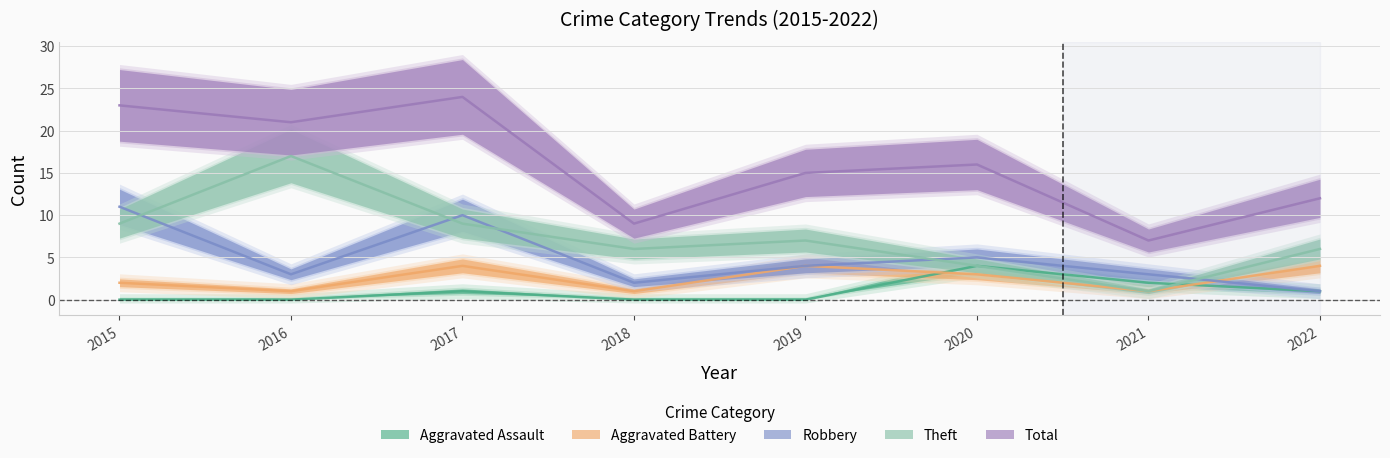

Reading left to right, list all the values displayed in this chart.

Aggravated Assault: 0	0	1	0	0	4	2	1
Aggravated Battery: 2	1	4	1	4	3	1	4
Robbery: 11	3	10	2	4	5	3	1
Theft: 9	17	9	6	7	4	1	6
Total: 23	21	24	9	15	16	7	12